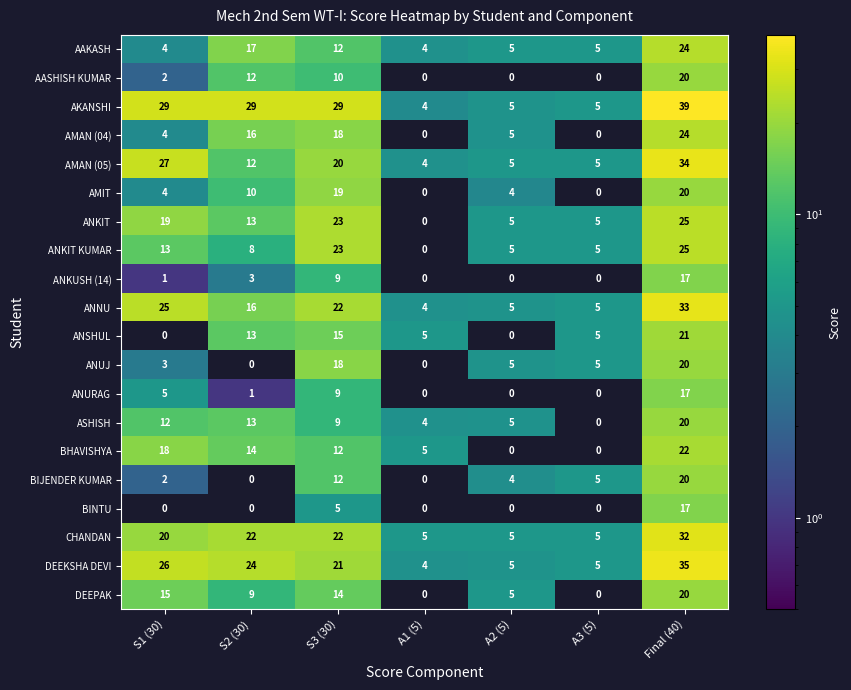

The value of AMIT at S3 (30) is 6. True or false?

False